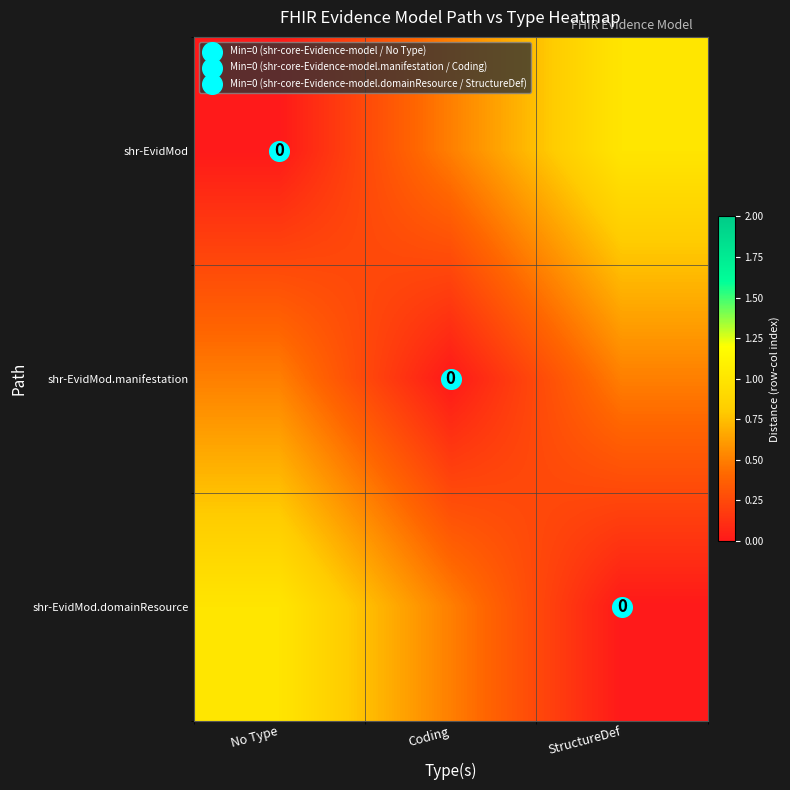

How many shr-EvidMod.manifestation values are between 0 and 1?

3